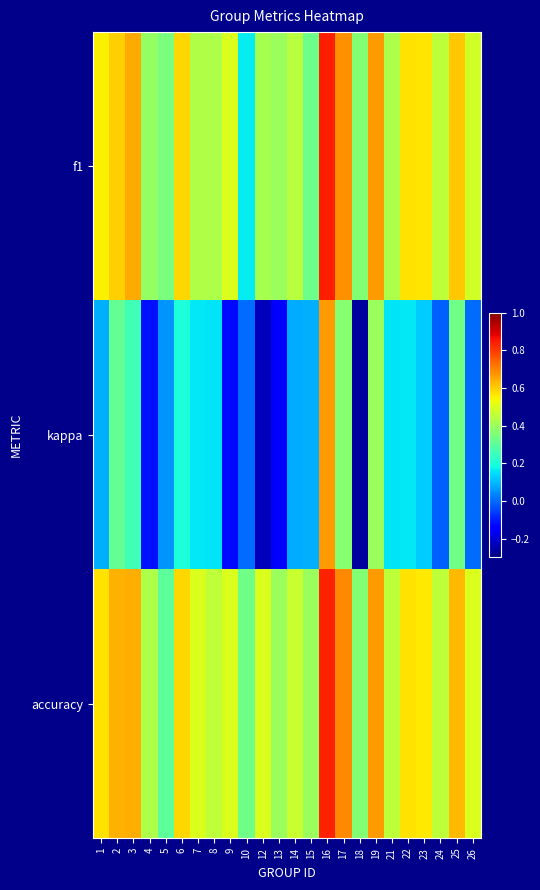

Reading right to left, what are all the values shown in this chart?

f1: 26=0.5	25=0.6	24=0.5	23=0.6	22=0.6	21=0.4	19=0.7	18=0.4	17=0.7	16=0.8	15=0.3	14=0.4	13=0.4	12=0.4	10=0.2	9=0.5	8=0.4	7=0.4	6=0.6	5=0.3	4=0.4	3=0.6	2=0.6	1=0.6
kappa: 26=0.0	25=0.3	24=-0.0	23=0.1	22=0.2	21=0.2	19=0.4	18=-0.3	17=0.4	16=0.7	15=0.1	14=0.1	13=-0.2	12=-0.2	10=0.0	9=-0.1	8=0.2	7=0.2	6=0.2	5=0.1	4=-0.1	3=0.3	2=0.3	1=0.1
accuracy: 26=0.5	25=0.6	24=0.5	23=0.6	22=0.6	21=0.5	19=0.7	18=0.4	17=0.7	16=0.8	15=0.4	14=0.5	13=0.4	12=0.5	10=0.3	9=0.5	8=0.5	7=0.5	6=0.6	5=0.3	4=0.4	3=0.6	2=0.6	1=0.6